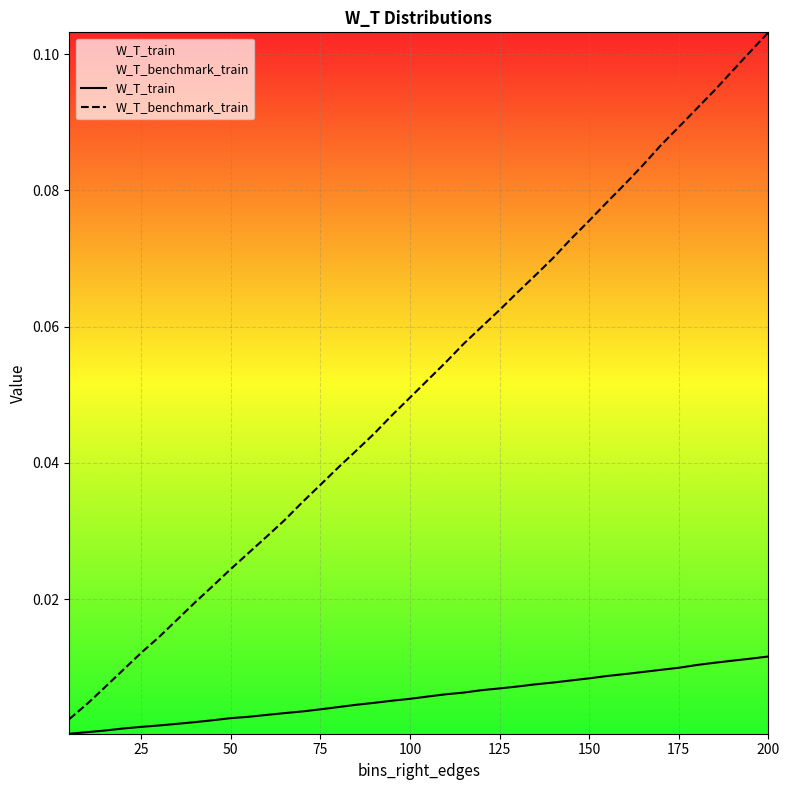

True or false: W_T_train has more than 2 points higher than both neighbors.

False